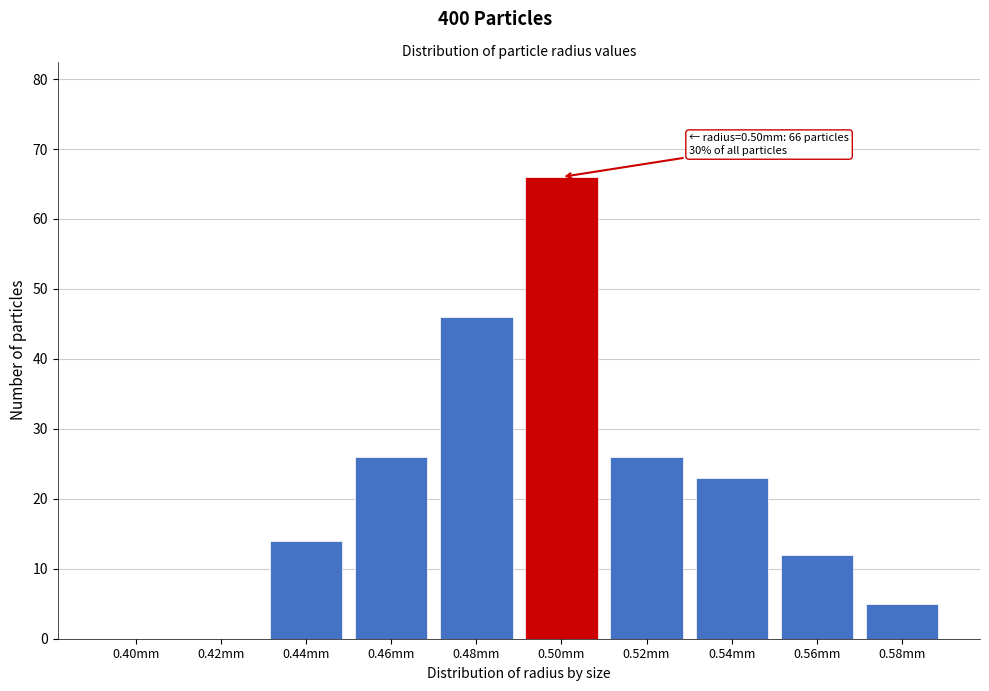

Reading right to left, what are all the values shown in this chart?

0.58mm=5	0.56mm=12	0.54mm=23	0.52mm=26	0.50mm=66	0.48mm=46	0.46mm=26	0.44mm=14	0.42mm=0	0.40mm=0